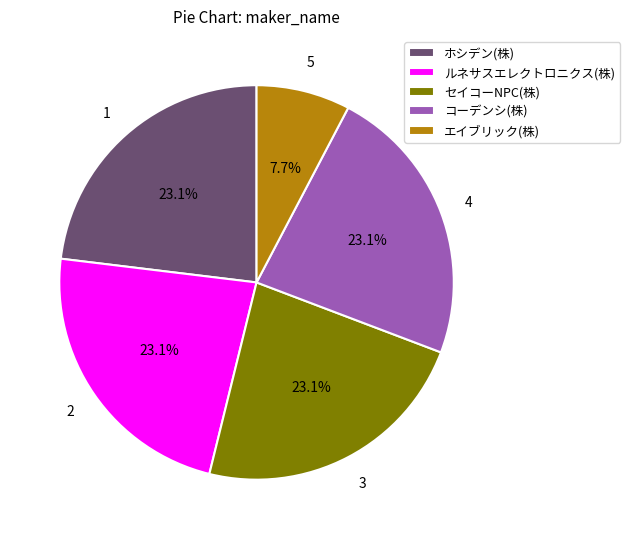

Is the sum of エイブリック(株) and セイコーNPC(株) greater than half?

No